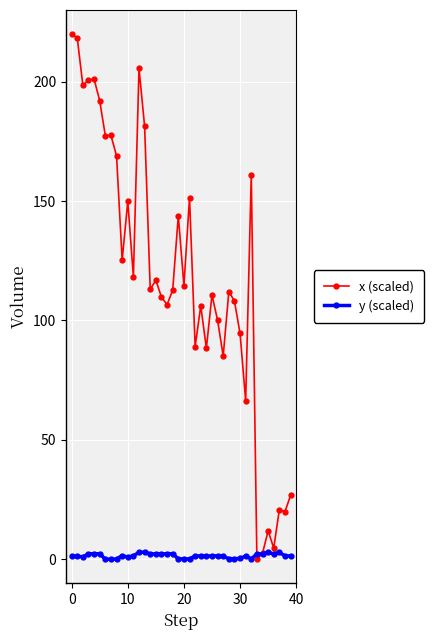

List the series in order of their peak value, lowest first.

y (scaled), x (scaled)